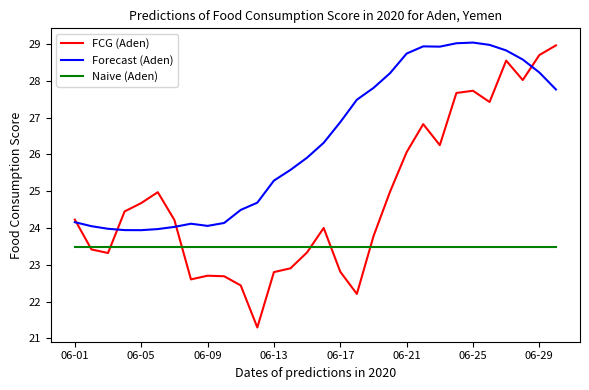

Which series has the largest range (max minus min)?

FCG (Aden)